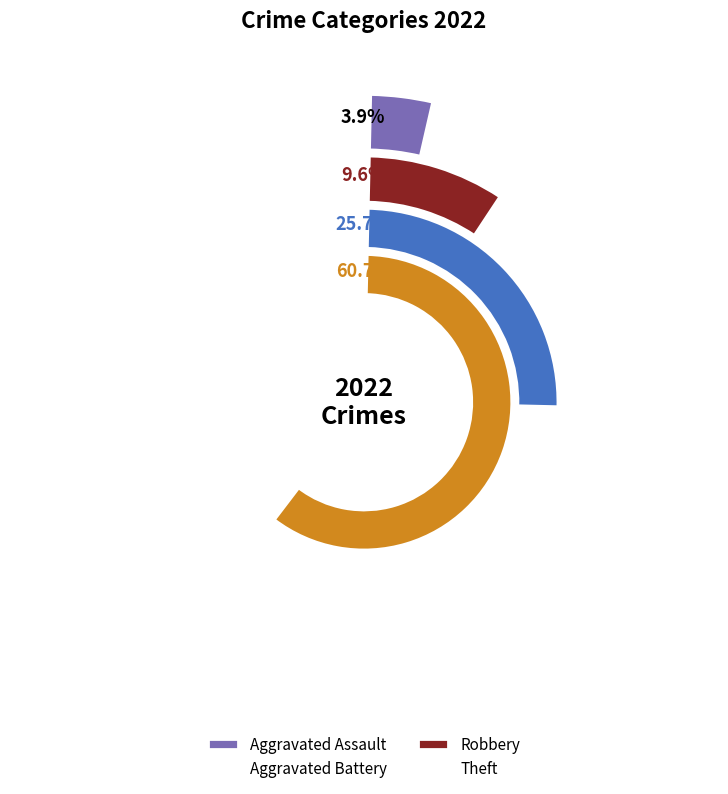

Is there a majority slice in this chart?

Yes